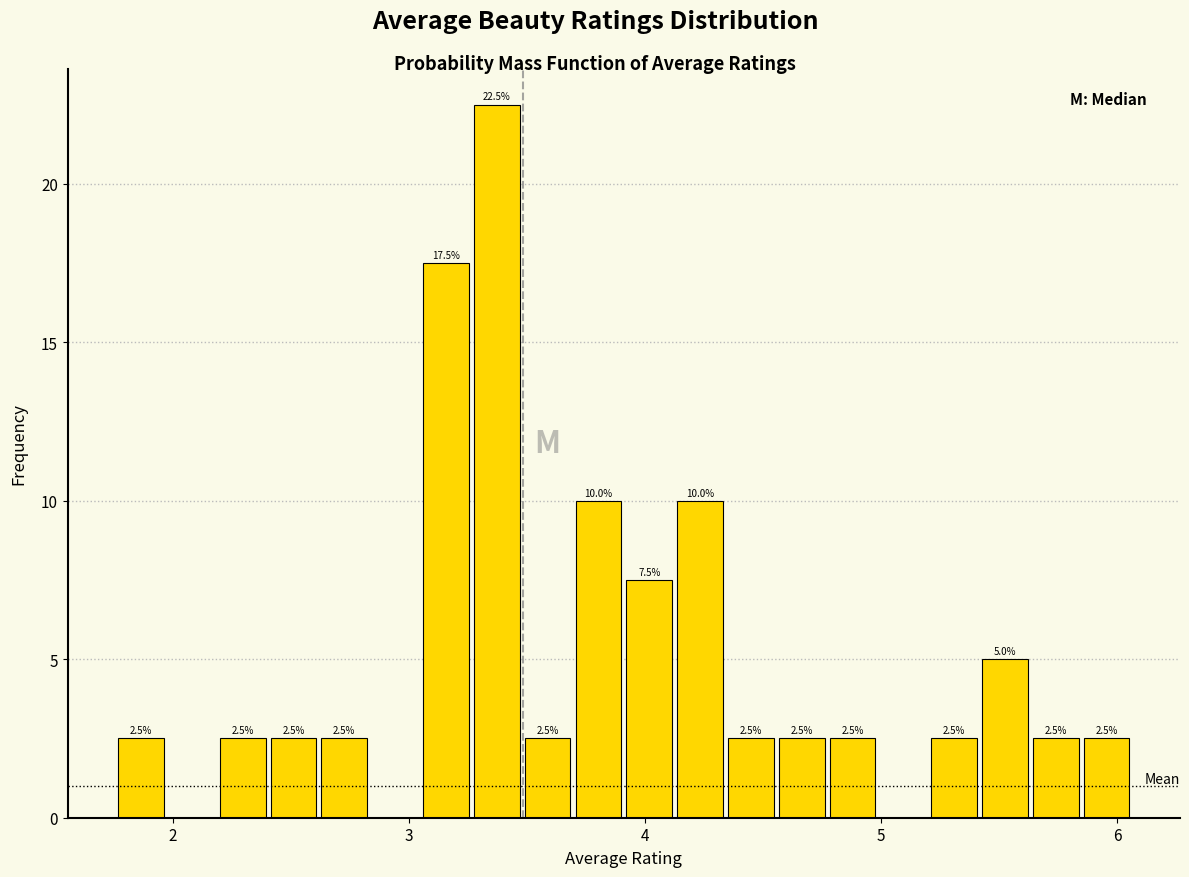

Read against the x-axis, roughly where is the centre of the tallest bar?

3.4